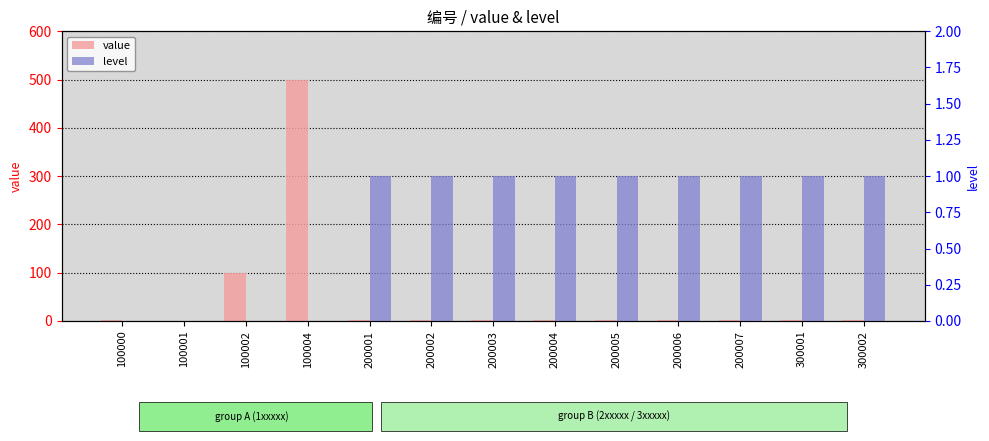

Read the level value at 300002.

1